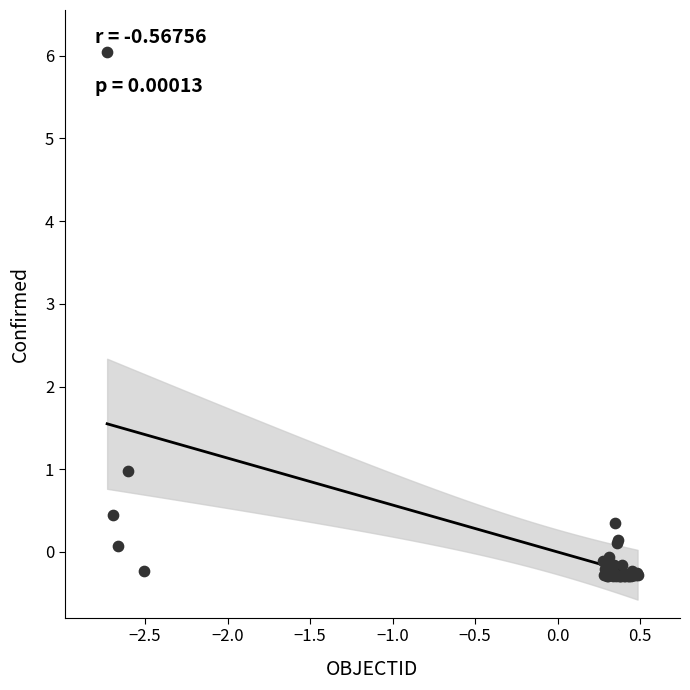

What Y value in the scatter plot is closest to 2?

1.0